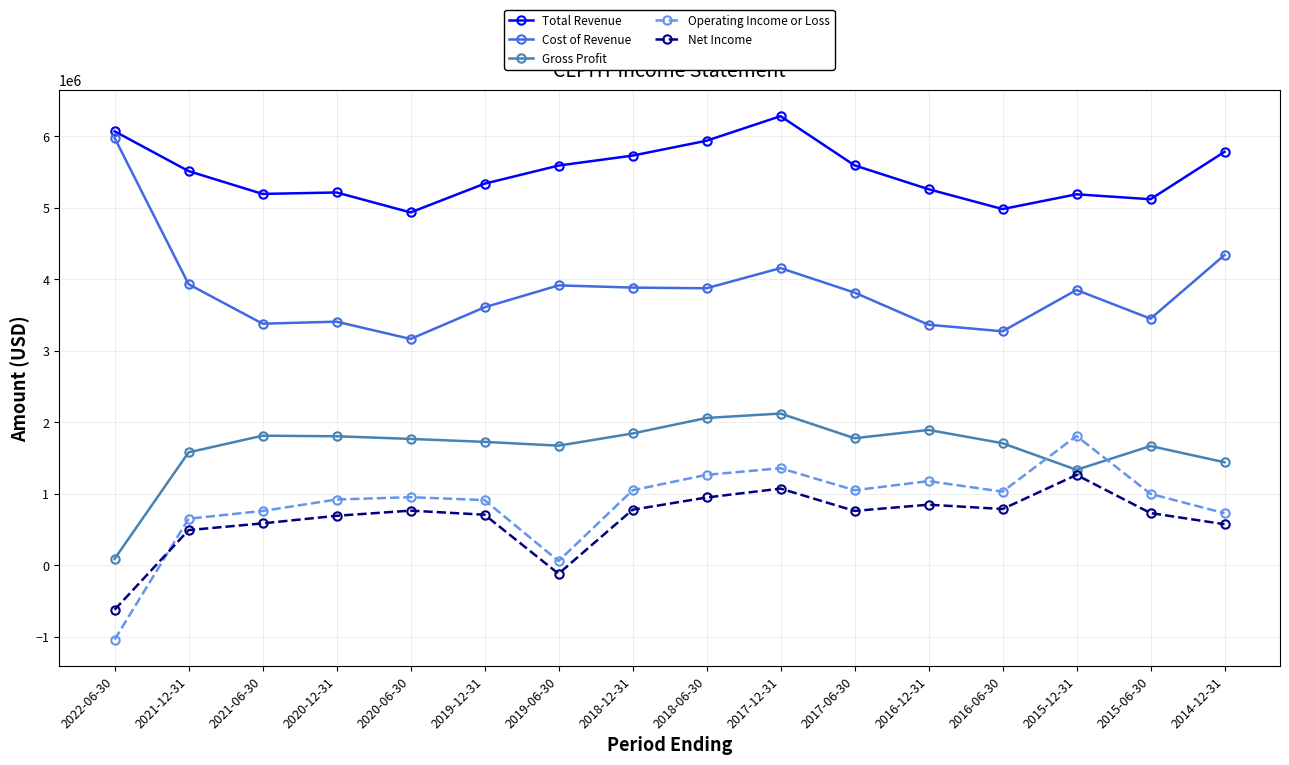

True or false: Net Income has a value of 588392 at 2016-12-31.

False